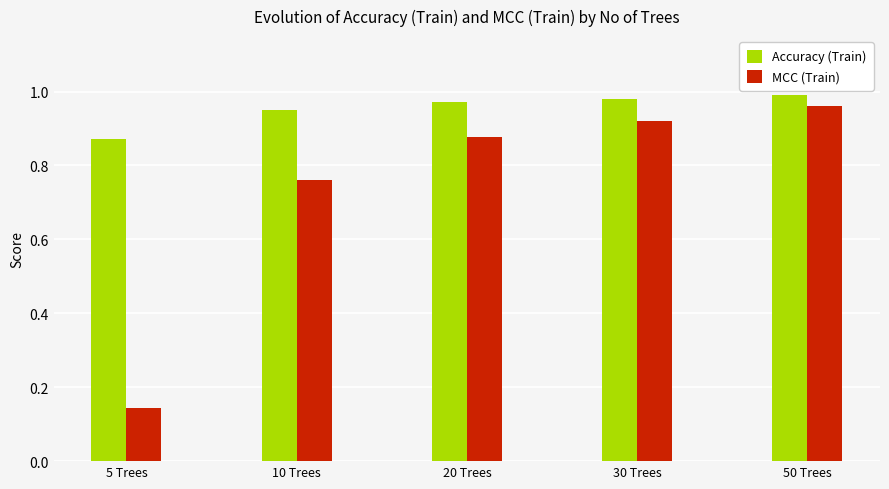

Where is MCC (Train) nearest to the value 0?

5 Trees